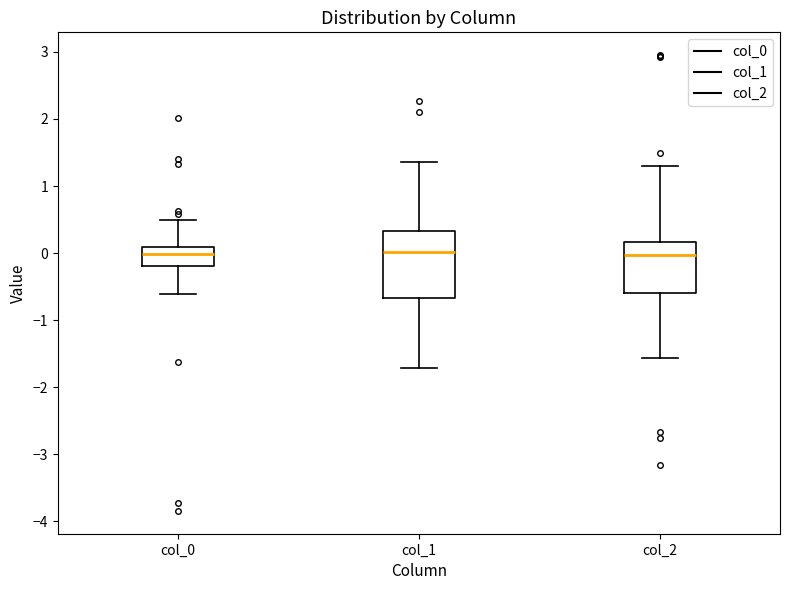

Reading left to right, transcribe this box plot: for each box, give where its median line is, the range the box spans, and where its two whiskers end, as read against the y-axis. The values are not printed on the chart, so give them approximately, as read against the axis.

col_0: median 0.0, box -0.2 to 0.1, whiskers -0.6 to 0.5
col_1: median 0.0, box -0.7 to 0.3, whiskers -1.7 to 1.4
col_2: median 0.0, box -0.6 to 0.2, whiskers -1.6 to 1.3